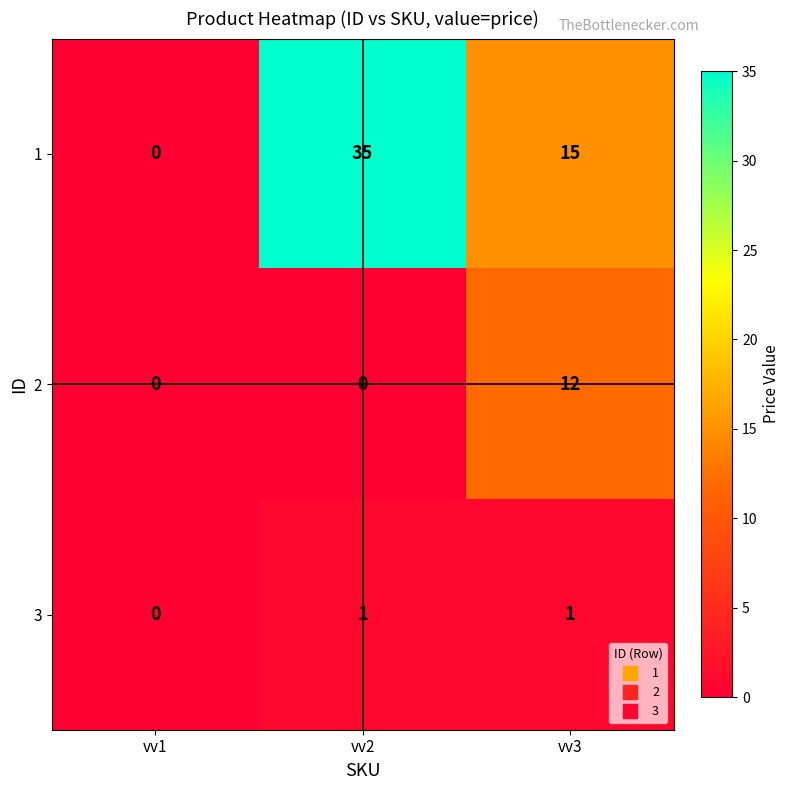

What is the sum of all 1 values?

50